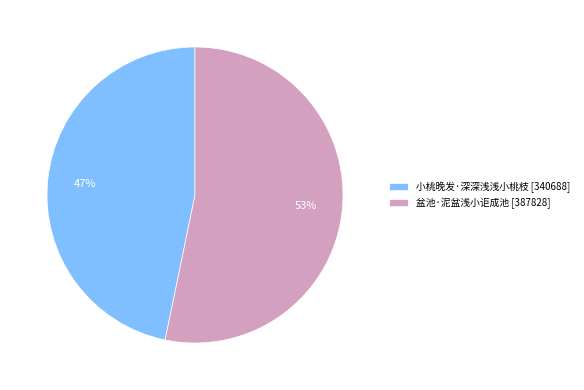

What percentage is the 小桃晚发·深深浅浅小桃枝 slice, to the nearest percent?

47%